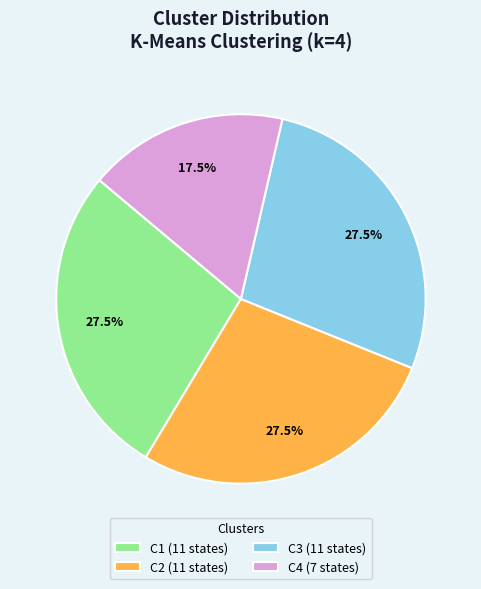

How much of the chart is everything except C3 (11 states)?

72.5%